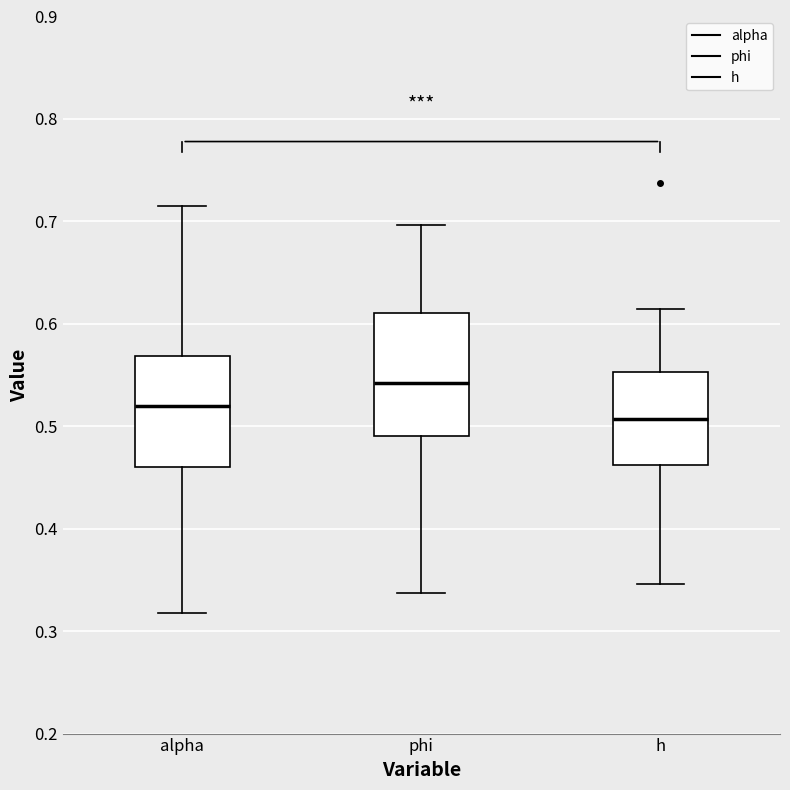

Reading left to right, read every box against the y-axis: the position of its median line, the range the box covers, and the ends of its whiskers. The values are not printed on the chart, so give them approximately, as read against the axis.

alpha: median 0.52, box 0.46 to 0.57, whiskers 0.32 to 0.72
phi: median 0.54, box 0.49 to 0.61, whiskers 0.34 to 0.70
h: median 0.51, box 0.46 to 0.55, whiskers 0.35 to 0.61